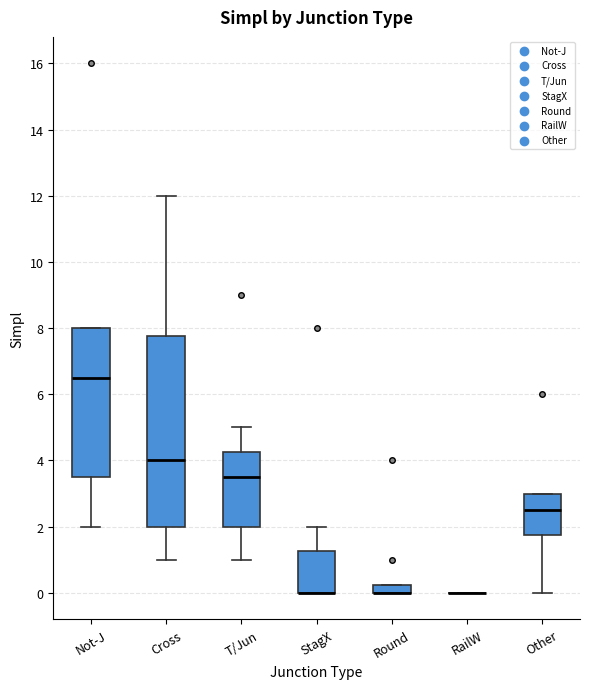

Where is the lower edge of the box for StagX on the y-axis? The values are not printed on the chart, so give them approximately, as read against the axis.

0.0